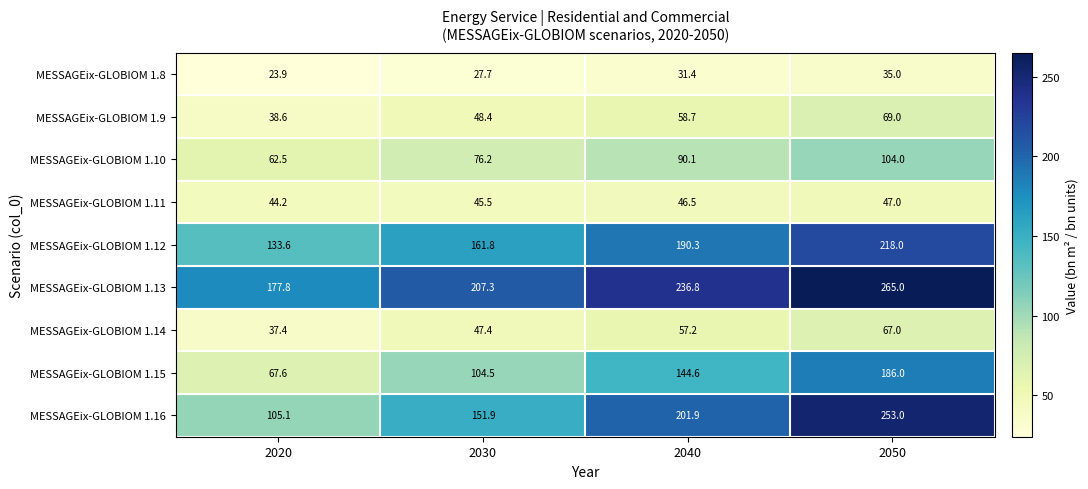

At which category is the sum across all series the highest?

2050